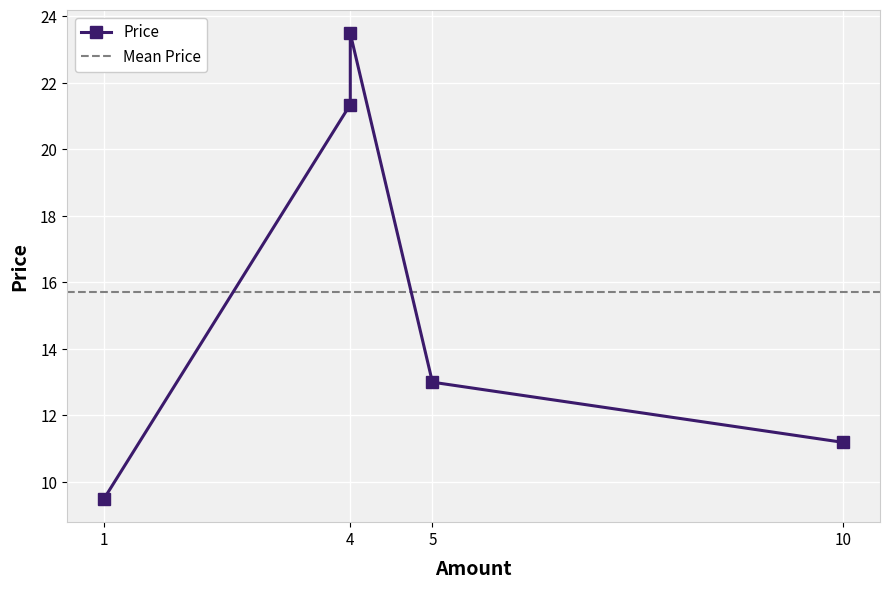

What is the difference between the maximum and second lowest values?

12.3